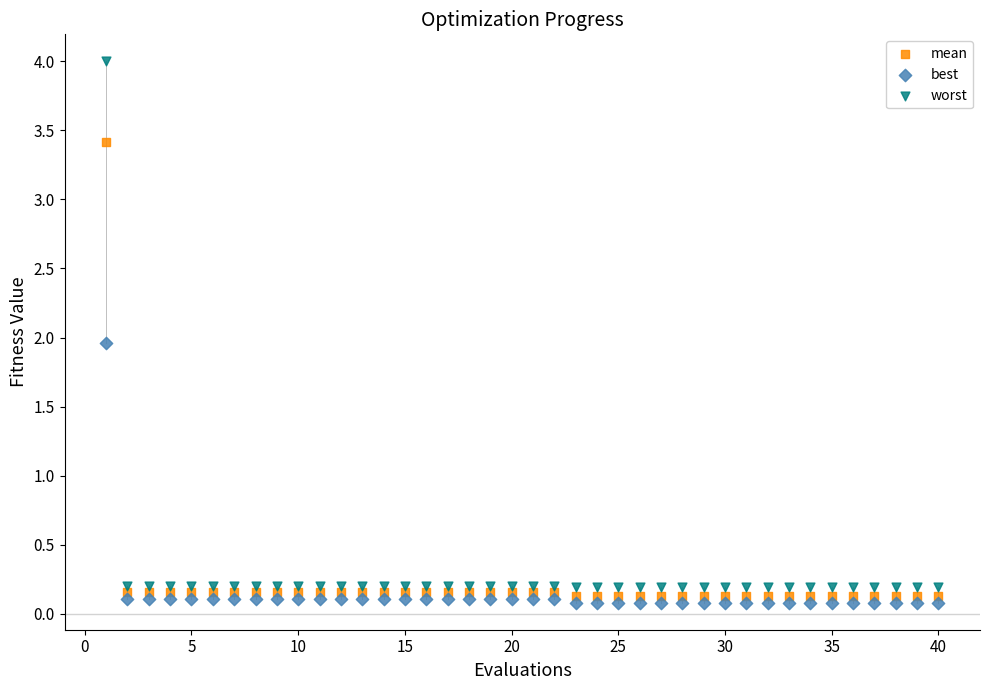

Which series reaches the minimum Y coordinate?

best